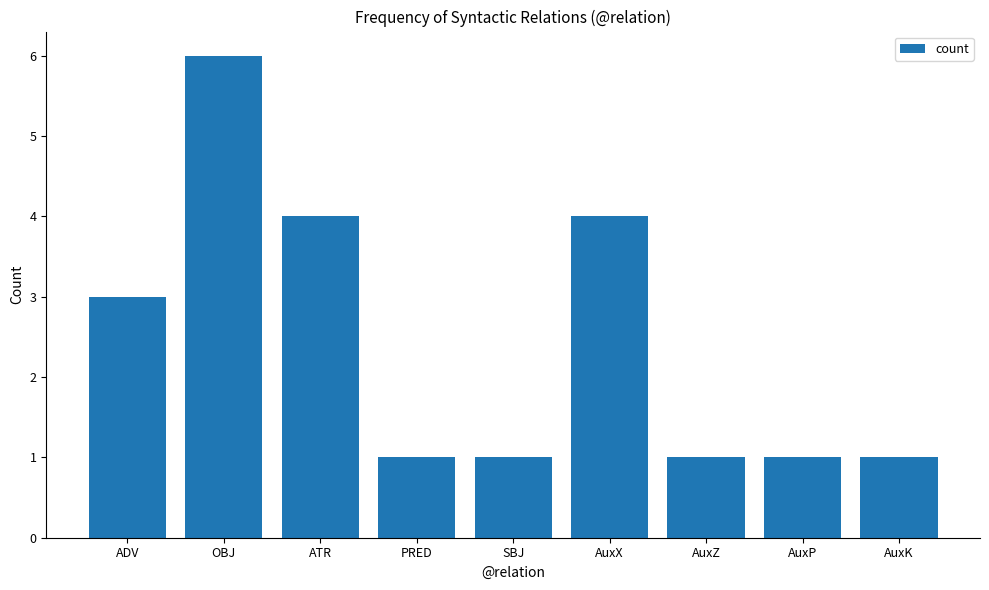

Are the bars horizontal?

No